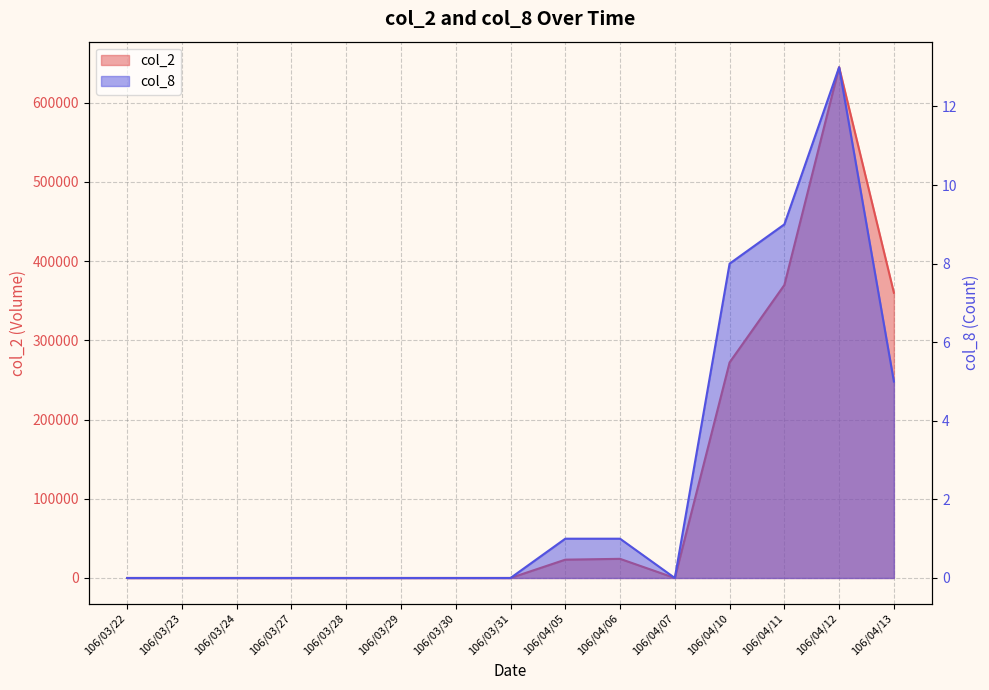

At which category does col_8 reach its first local valley?

106/04/07